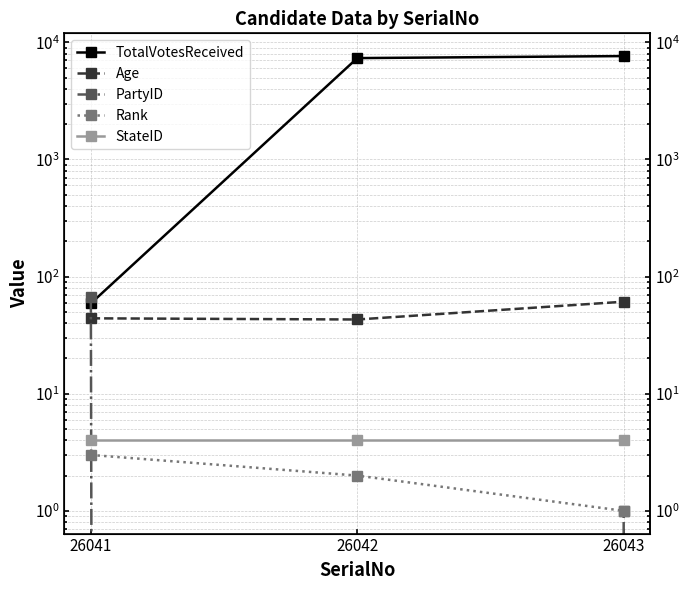

The value of PartyID at 26043 is 1. True or false?

True